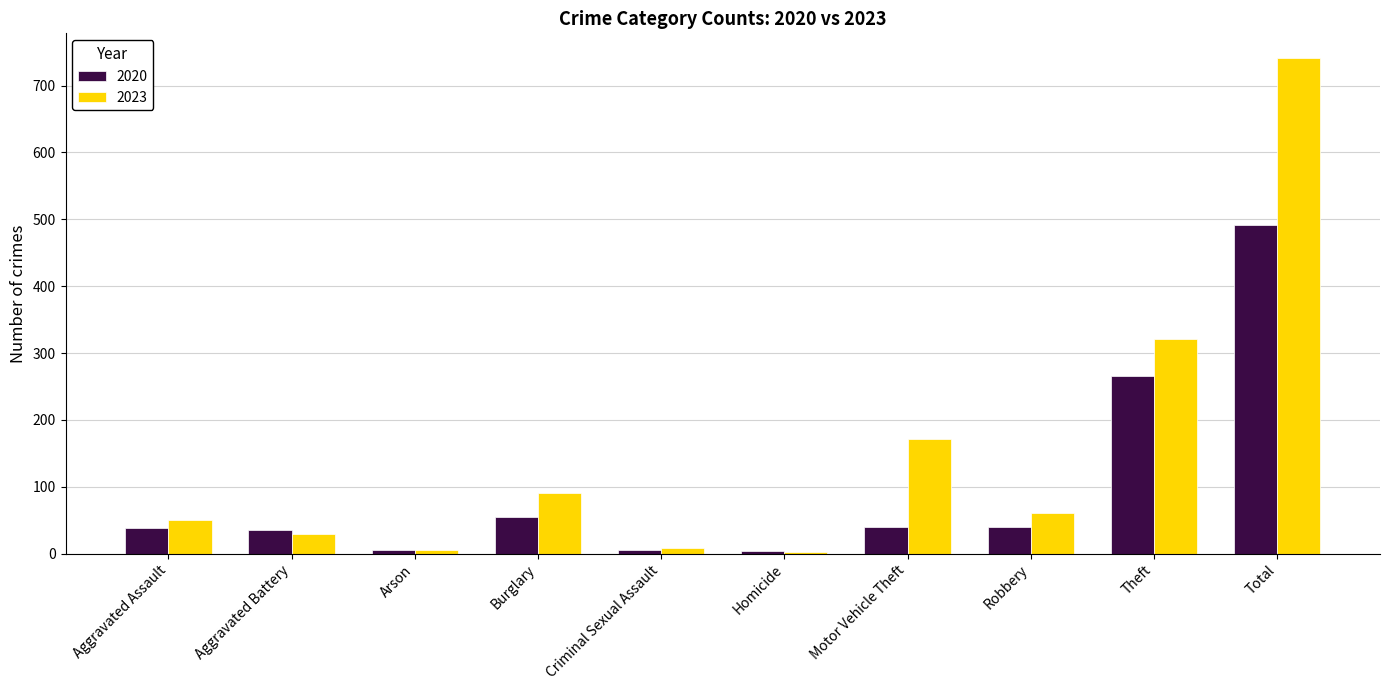

What position from the left is Aggravated Assault?

1